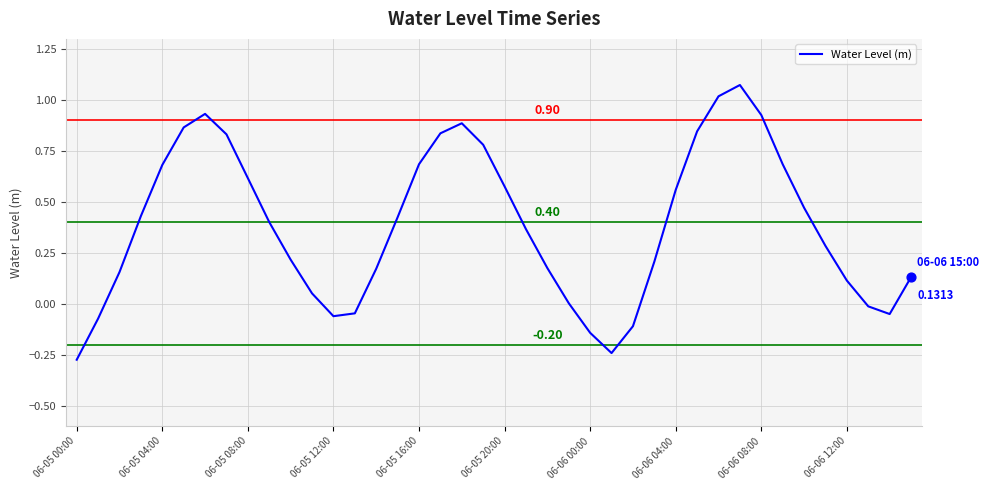

What is the difference between the maximum and minimum values?

1.3